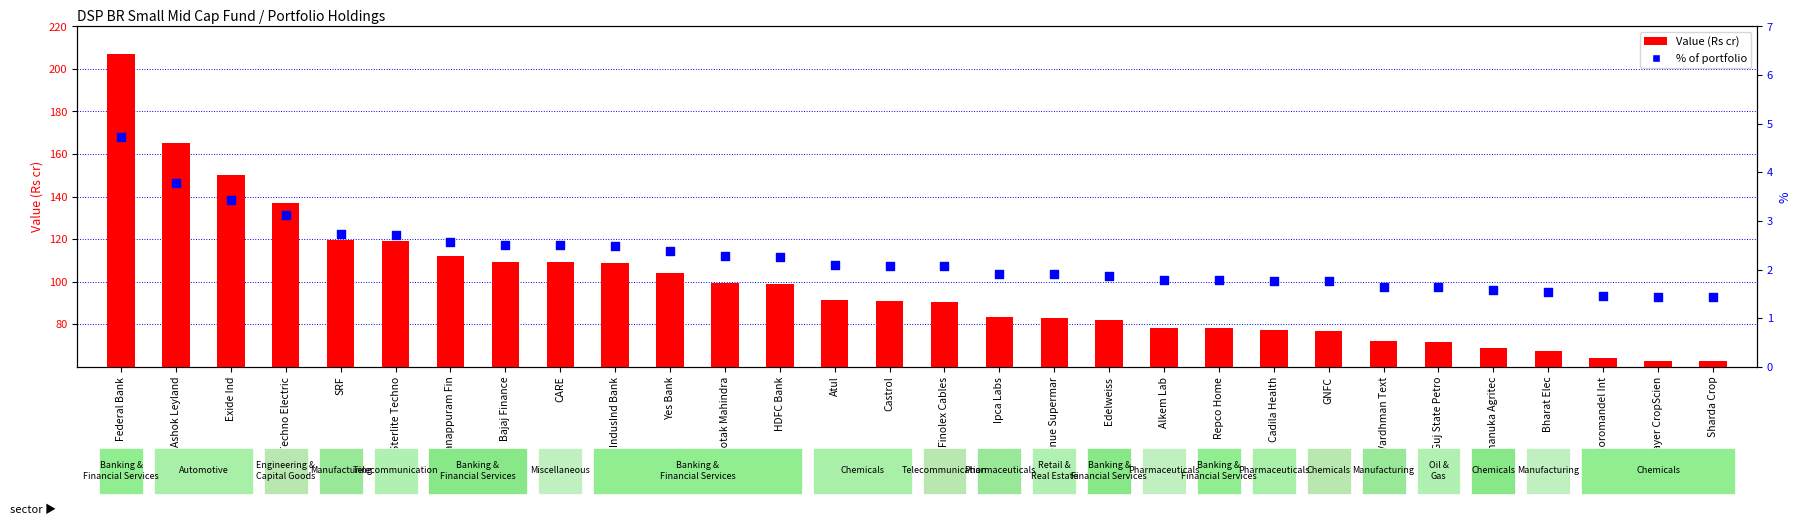

What are all the series names shown in the legend?

Value (Rs cr), % of portfolio